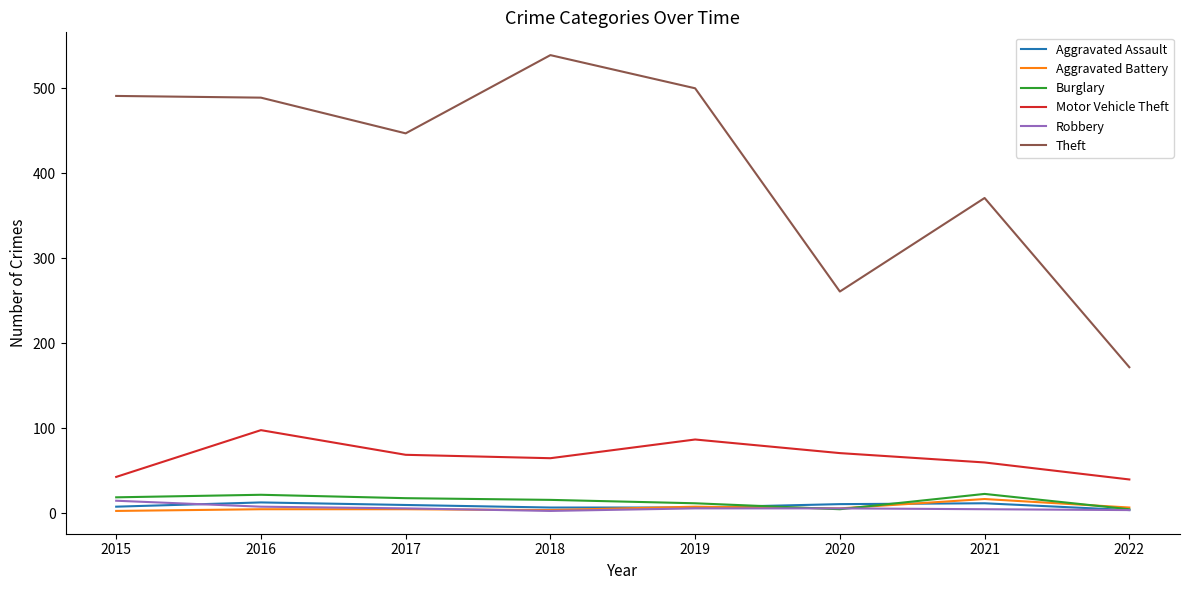

How many series are shown in this chart?

6